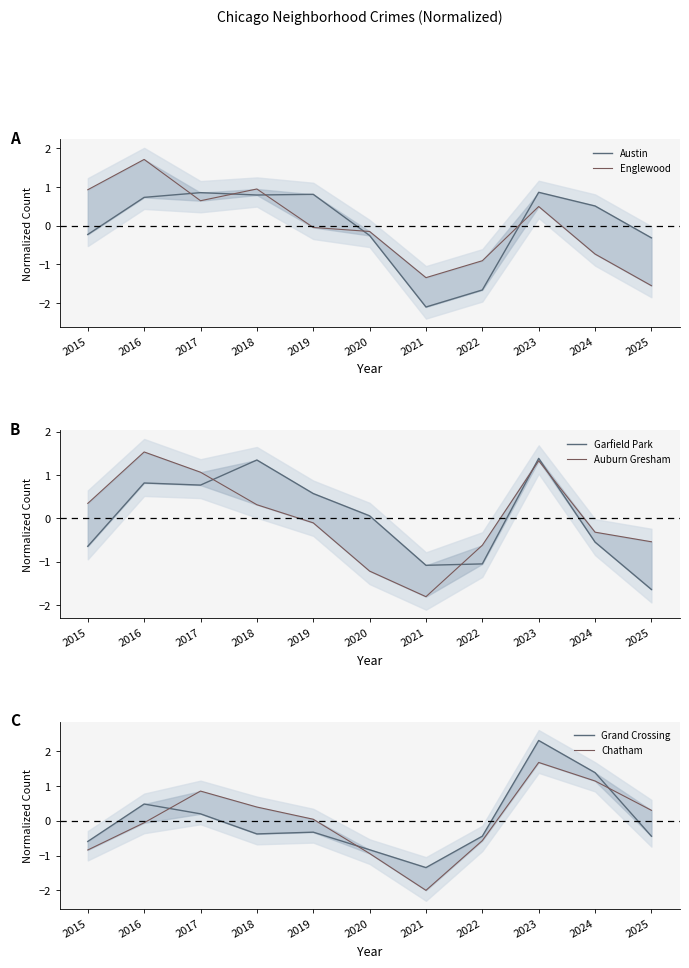

What is the difference between the Grand Crossing values at 2017 and 2019?

0.5